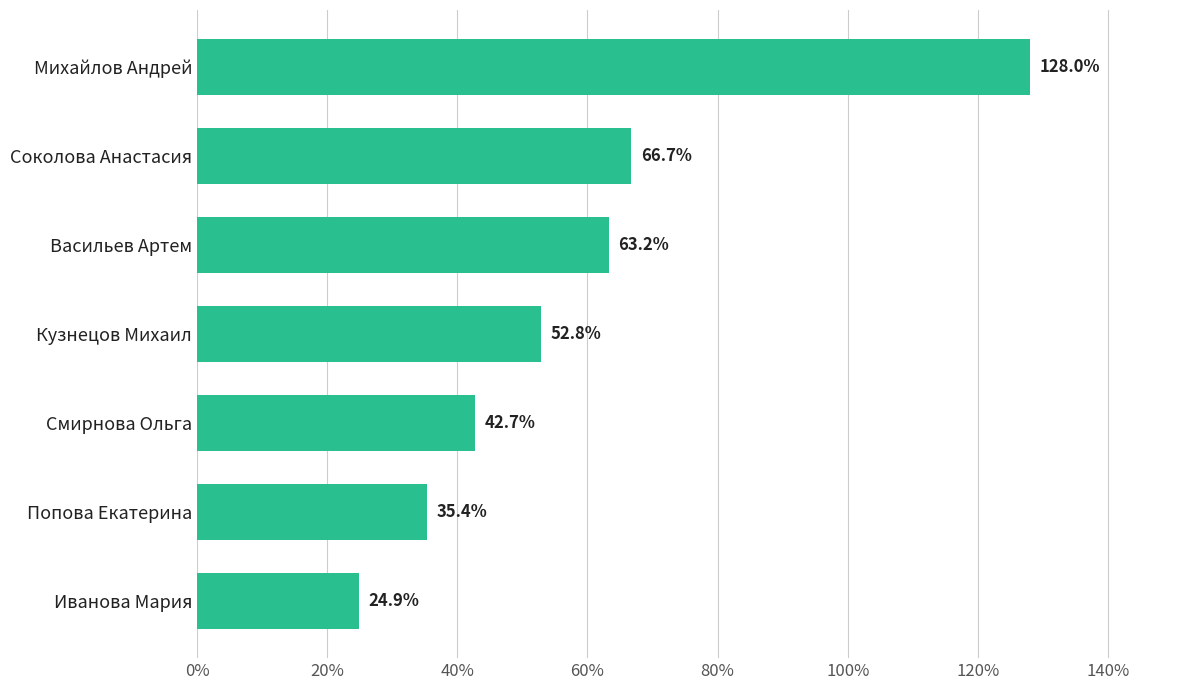

How many values are below 52?

3